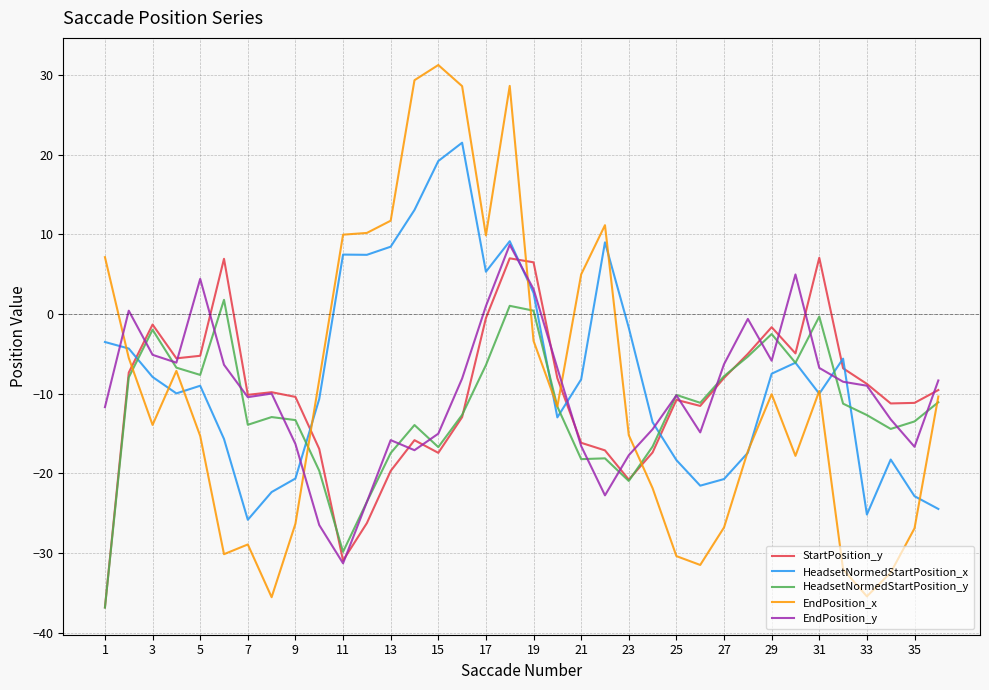

Which series has the widest spread of values?

EndPosition_x